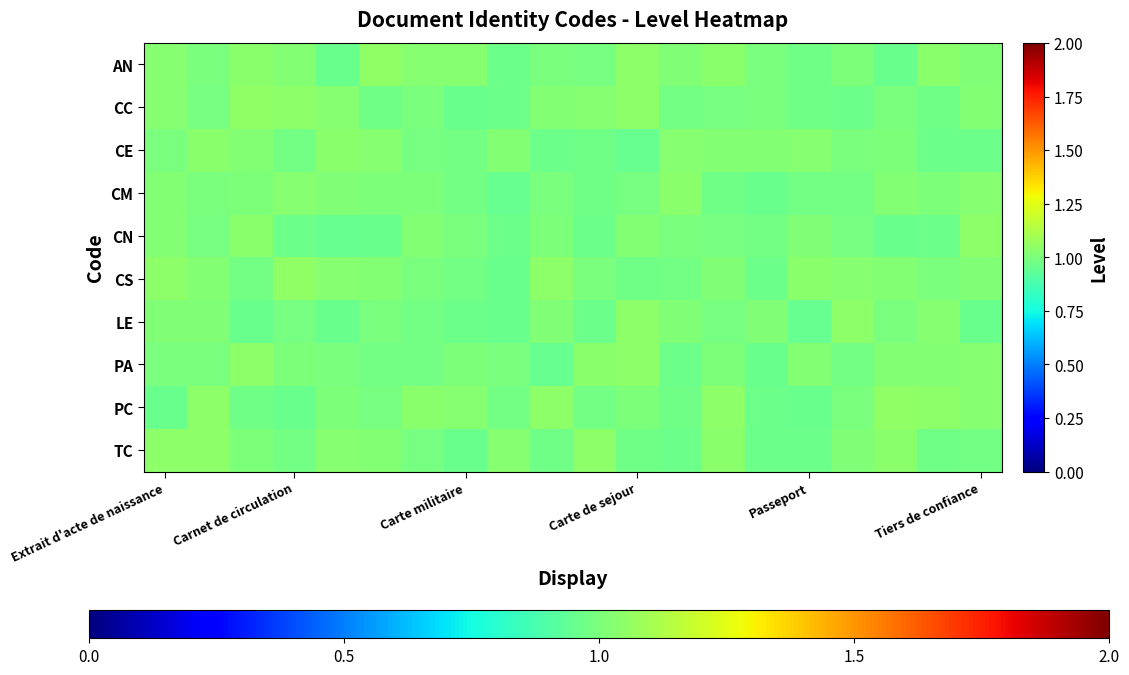

How many series are shown in this chart?

10